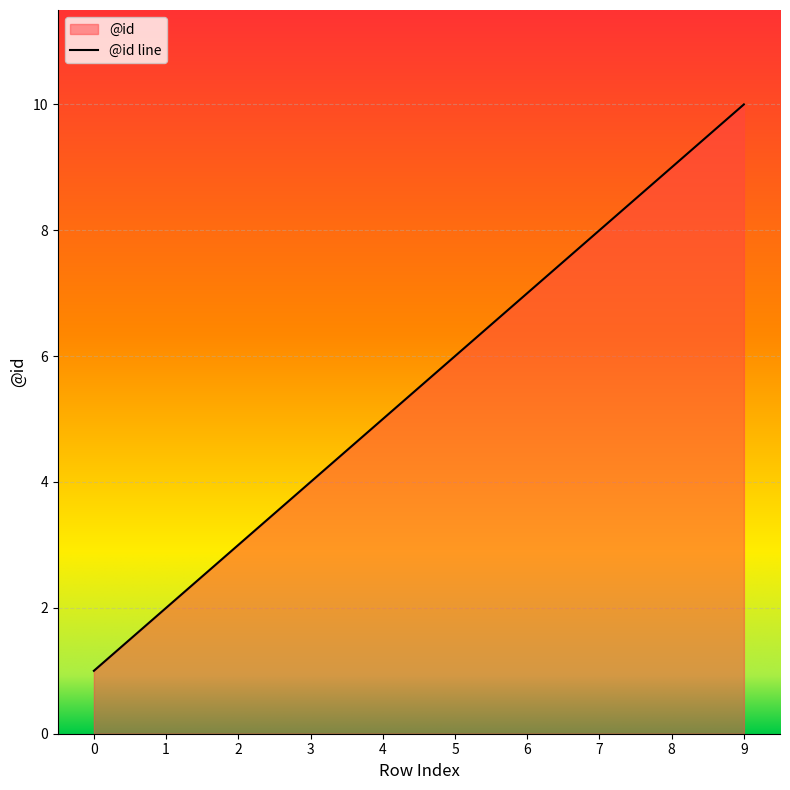

What is the average value?

6